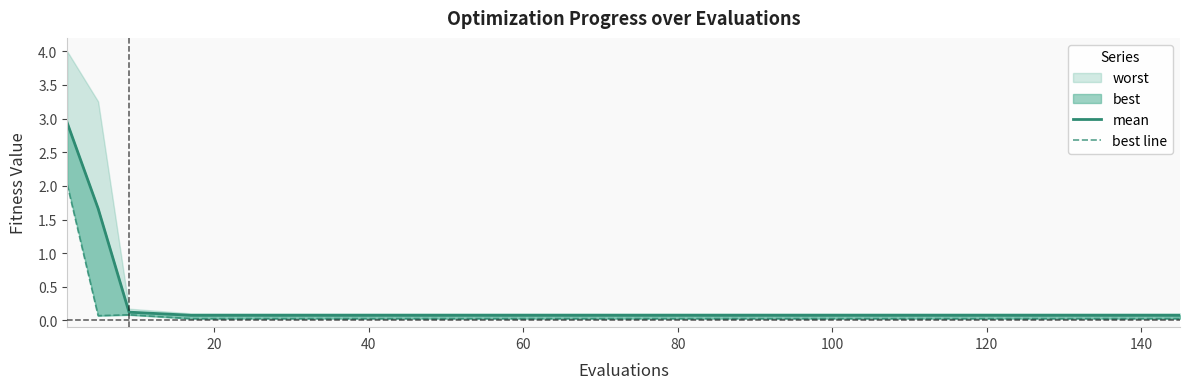

True or false: best line and mean intersect in this chart.

False